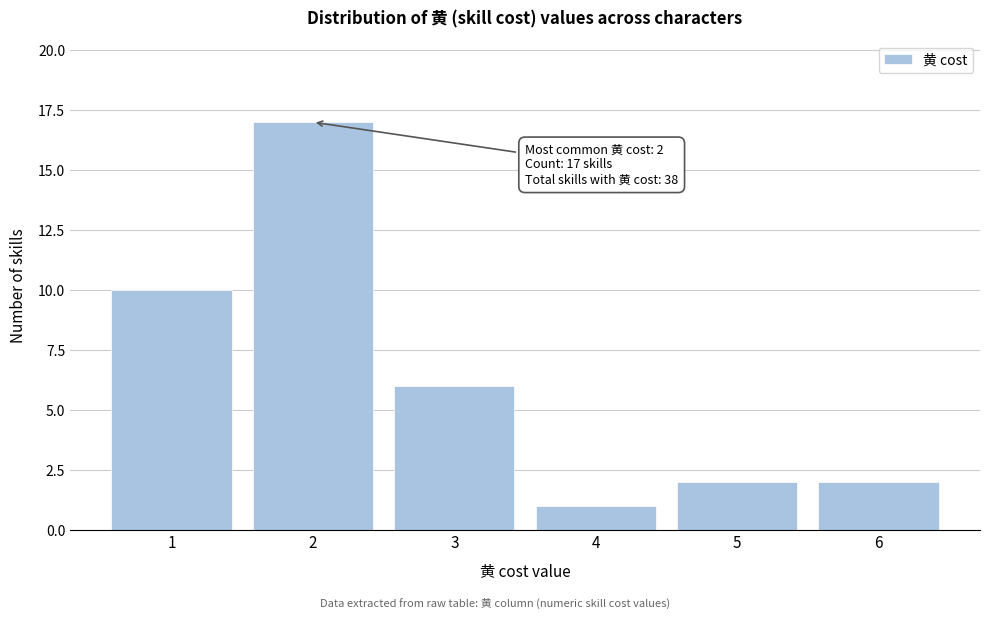

Reading left to right, what are all the values shown in this chart?

1=10	2=17	3=6	4=1	5=2	6=2